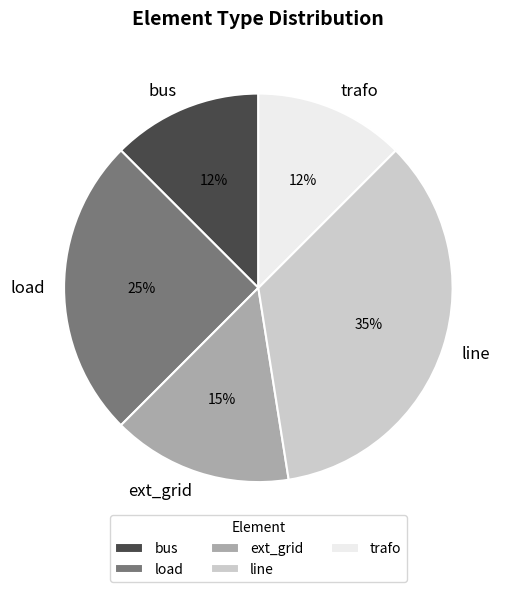

What percentage is the load slice, to the nearest percent?

25%